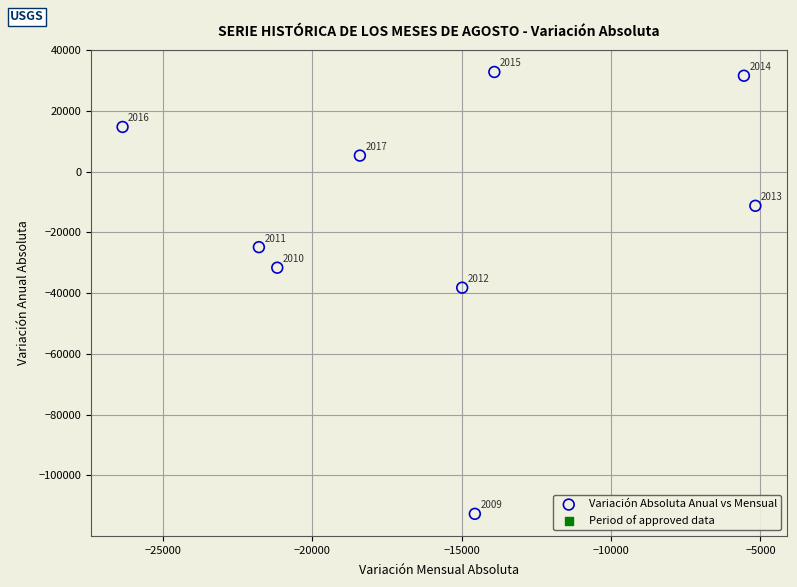

What Y value in the scatter plot is closest to -39909?

-38180